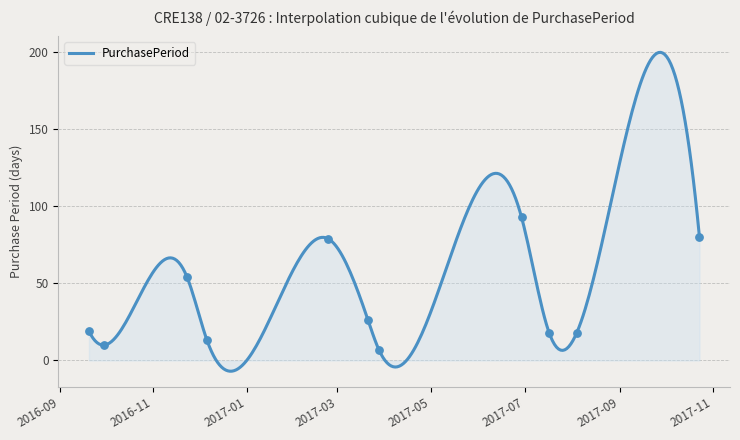

Between 2017-10-23 and 2017-03-28, which is larger?

2017-10-23